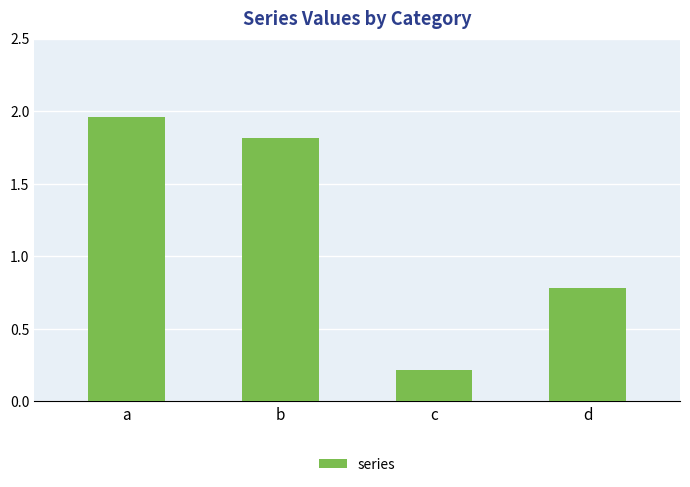

Rank the categories by value from highest to lowest.

a, b, d, c